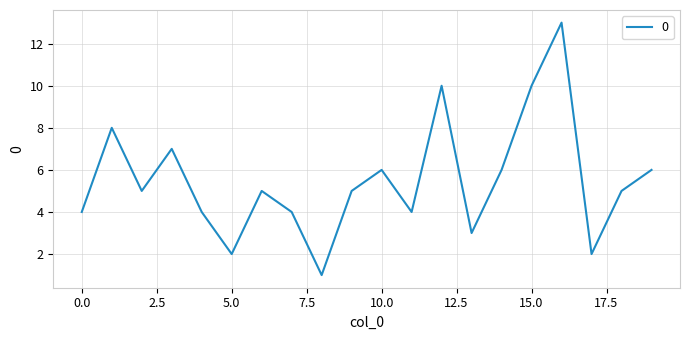

Does the chart have visible grid lines?

Yes